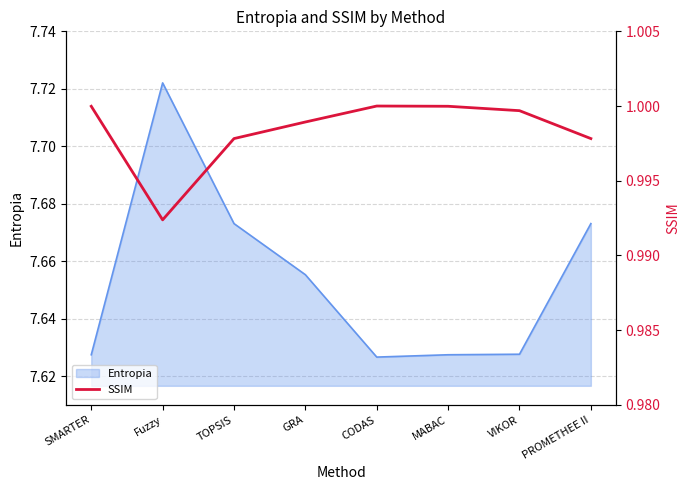

What is the sum of all values?

8.0